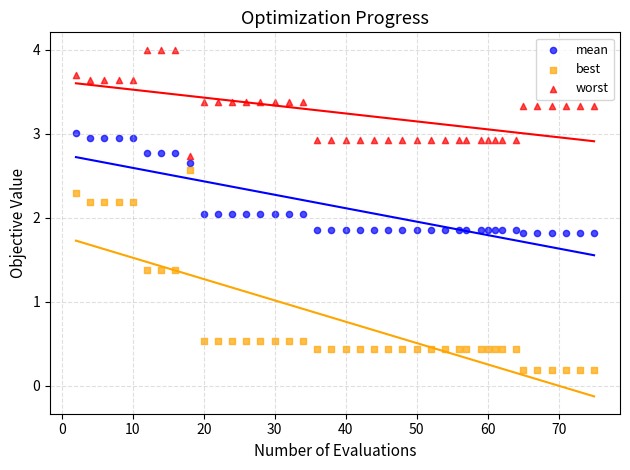

Which series reaches the maximum Y coordinate?

worst